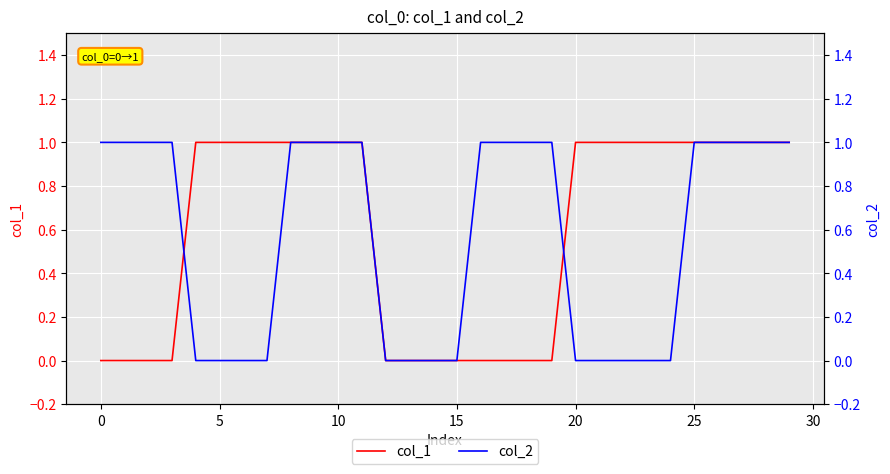

Reading left to right, extract all data points from this chart.

col_1: 0	0	0	0	1	1	1	1	1	1	1	1	0	0	0	0	0	0	0	0	1	1	1	1	1	1	1	1	1	1
col_2: 1	1	1	1	0	0	0	0	1	1	1	1	0	0	0	0	1	1	1	1	0	0	0	0	0	1	1	1	1	1